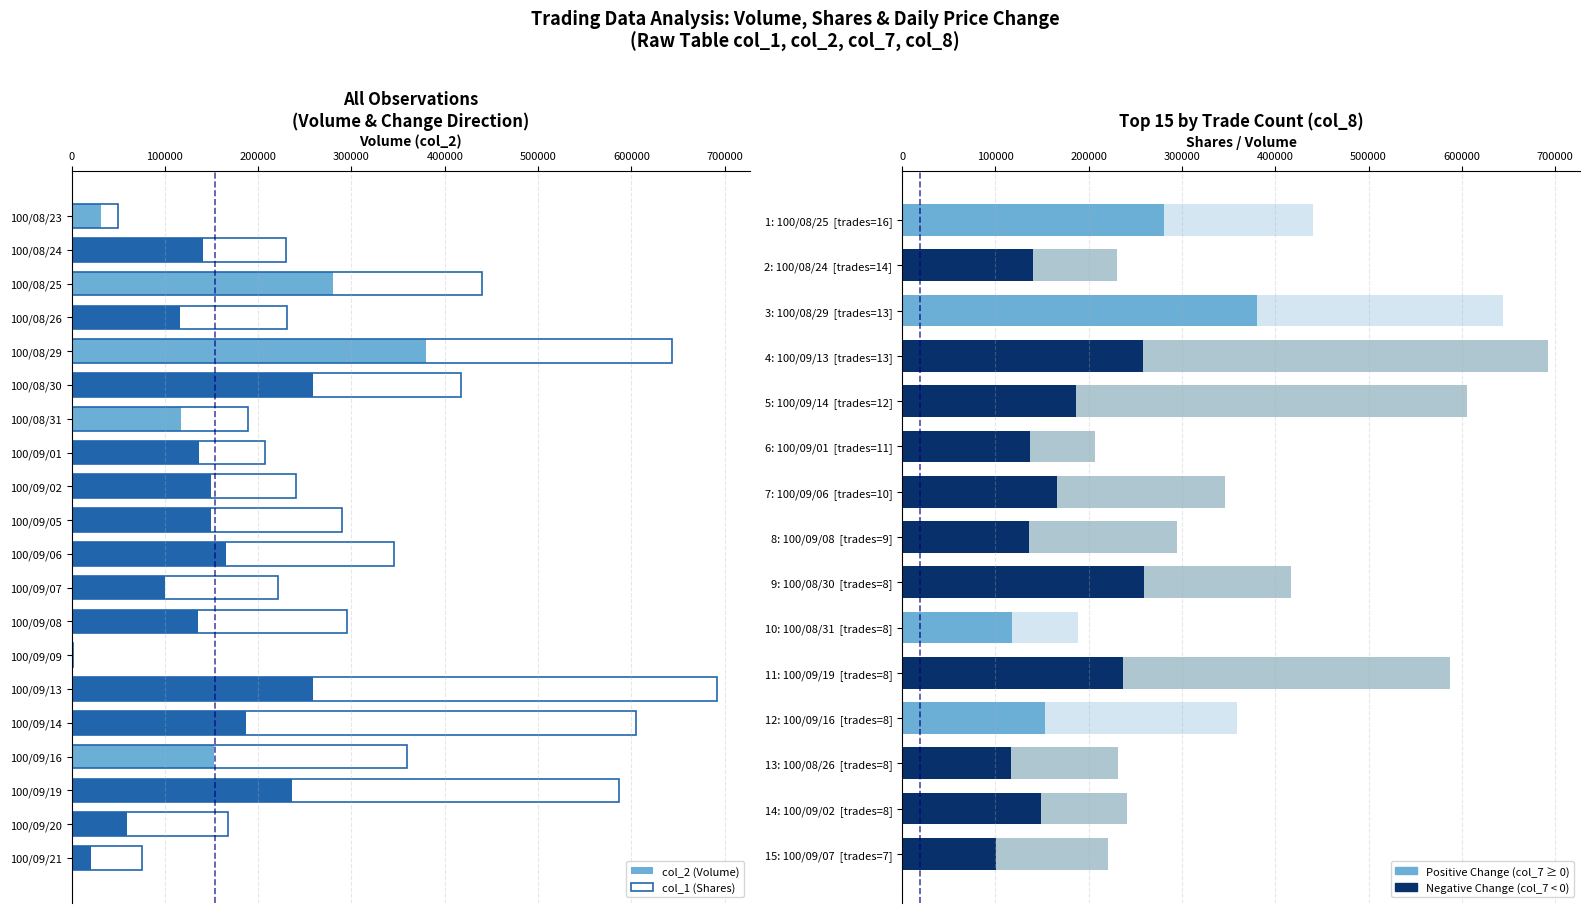

Is it true that col_2 (Volume) equals 376695 at 11: 100/09/19 [trades=8]?

False